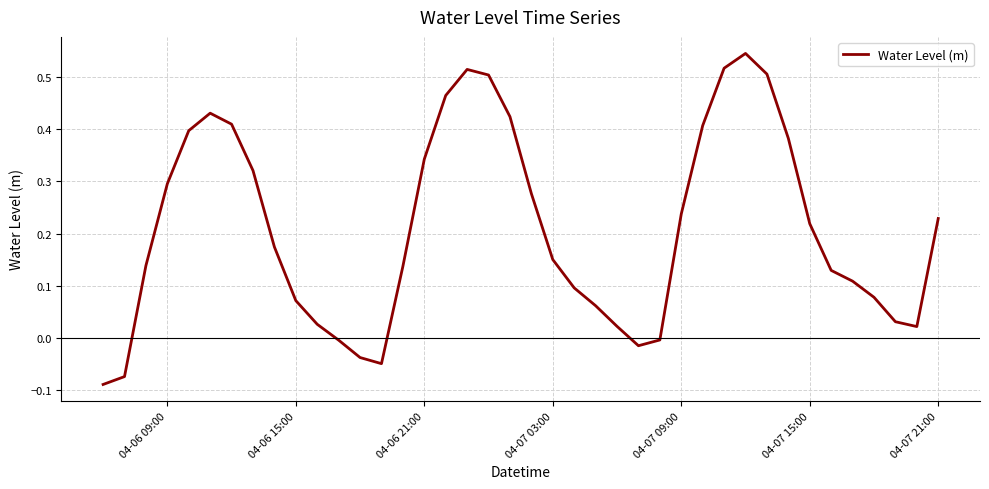

Does the chart have visible grid lines?

Yes